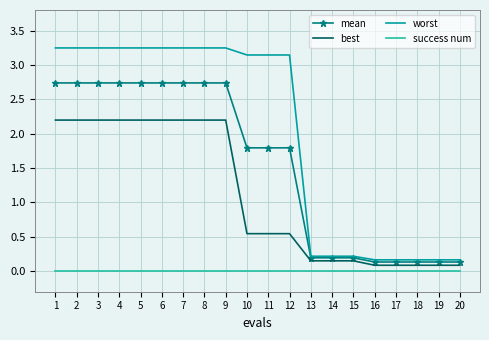

At how many categories does at least one series exceed 1?

12